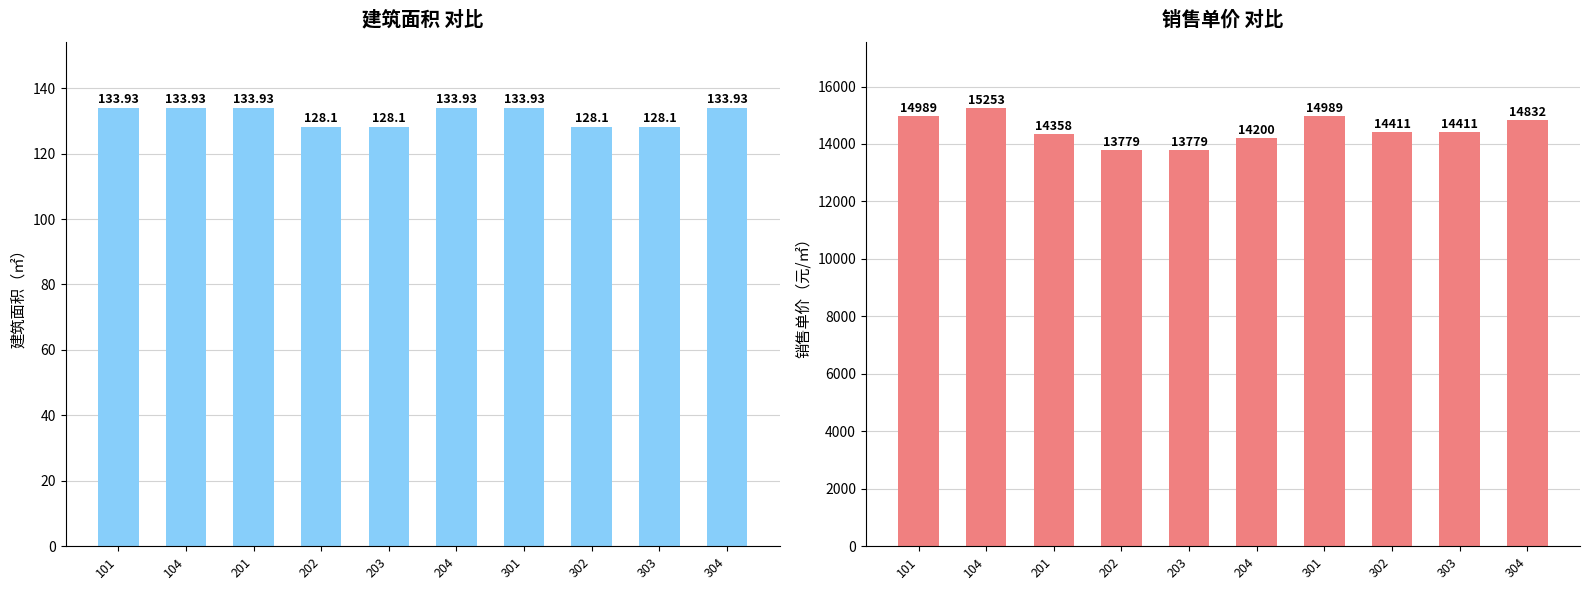

What is the spread (max minus min) of values at 202?

13650.9